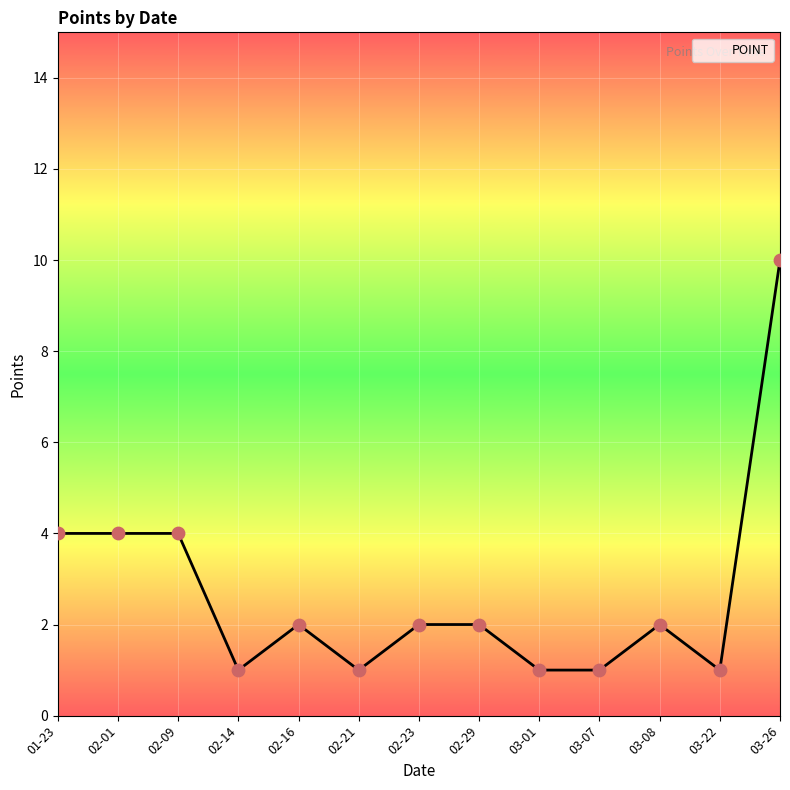

Which has a higher value, 01-23 or 03-07?

01-23